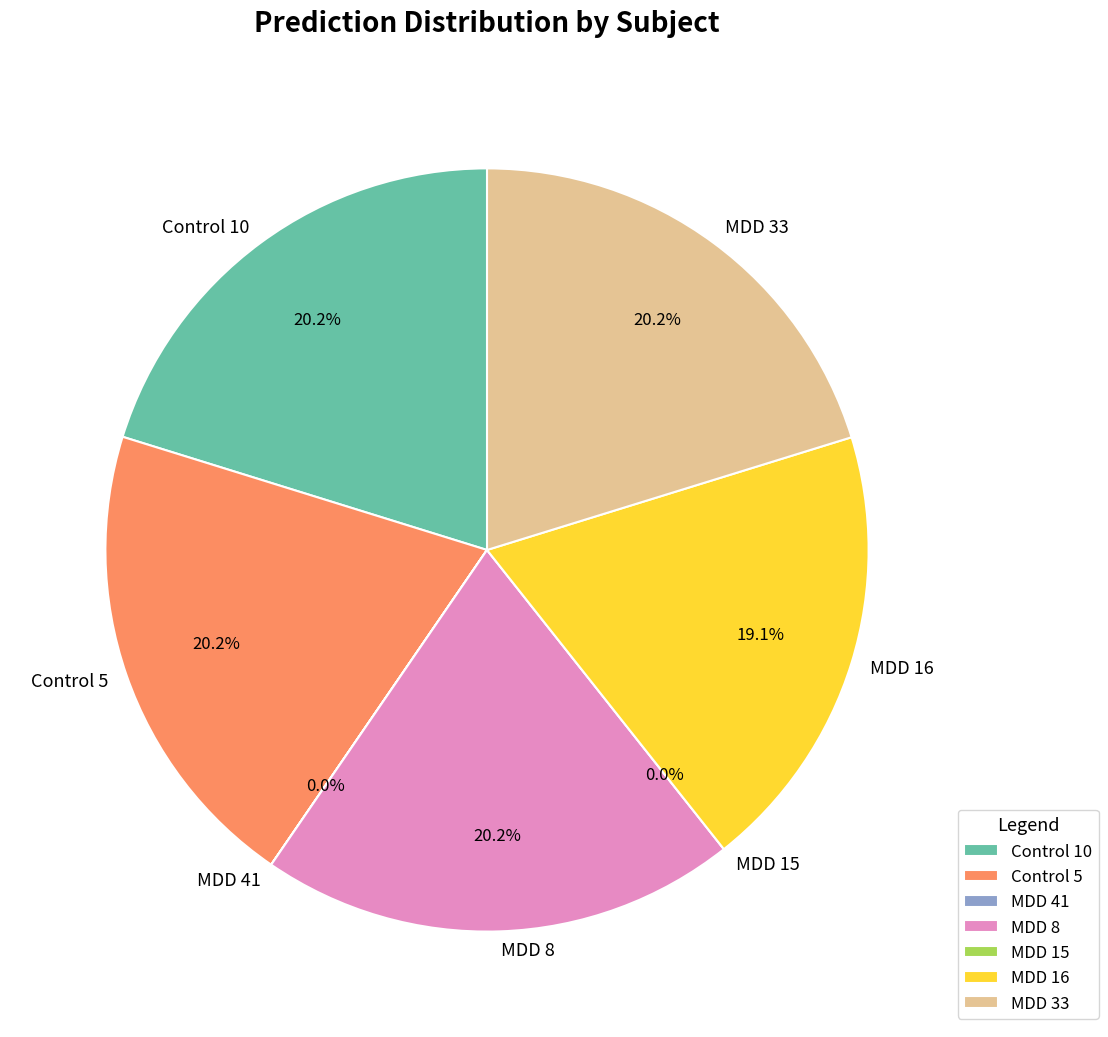

How many slices are in this pie chart?

7